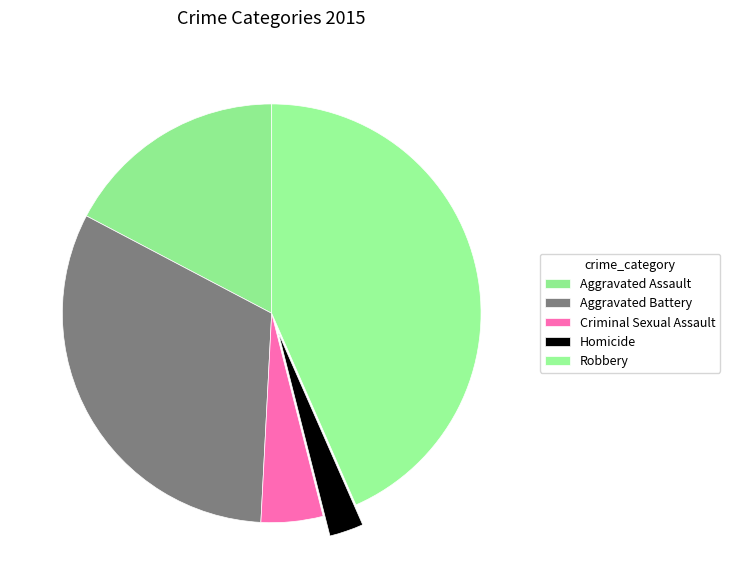

Count the number of slices in the pie.

5